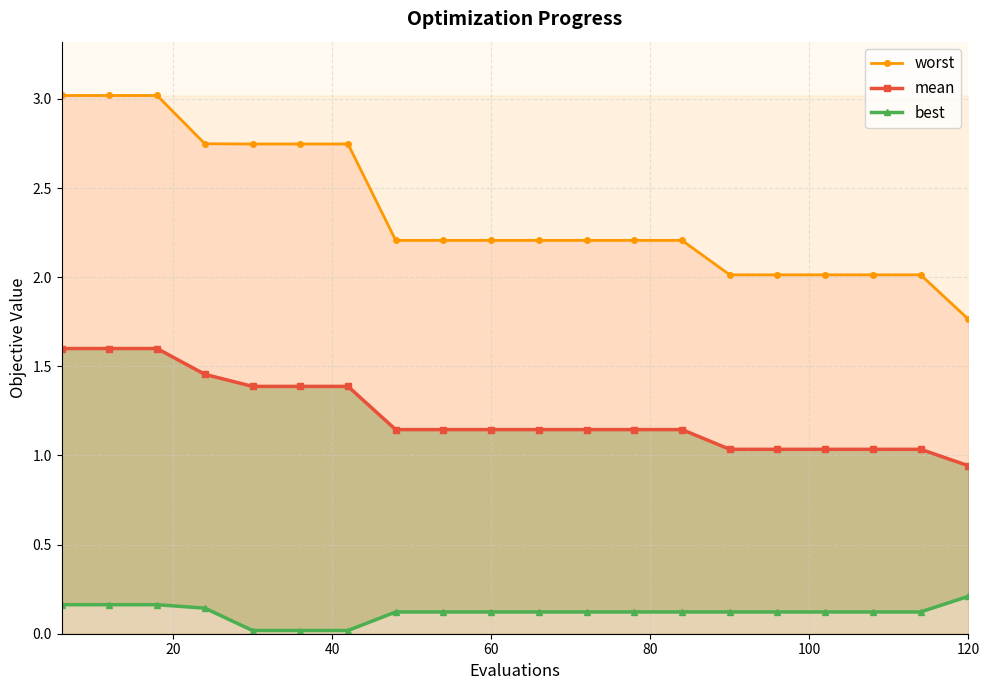

True or false: worst and mean cross at least once.

False